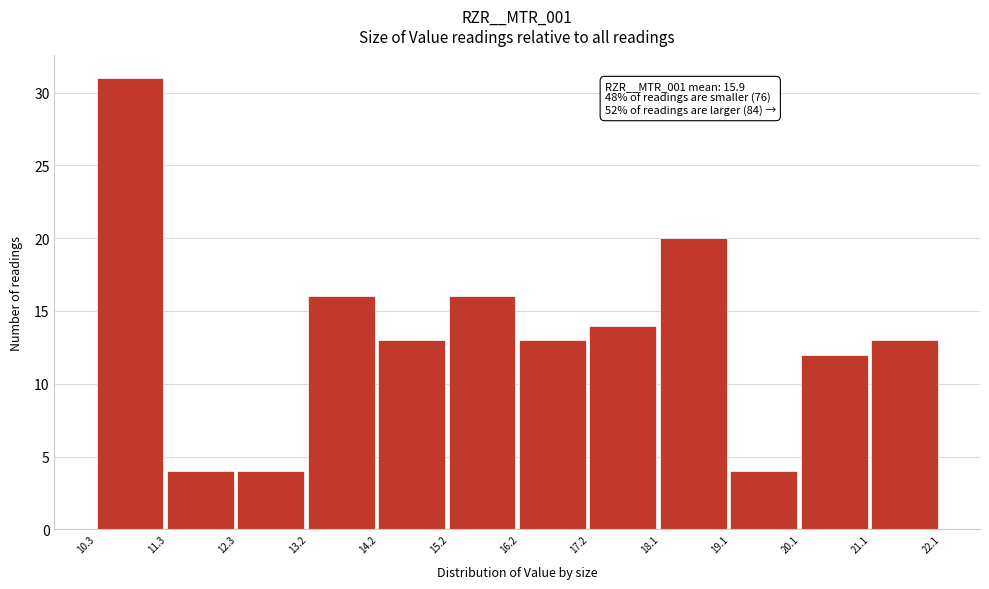

Over which range of the x-axis is the bar tallest?

10.3 to 11.3